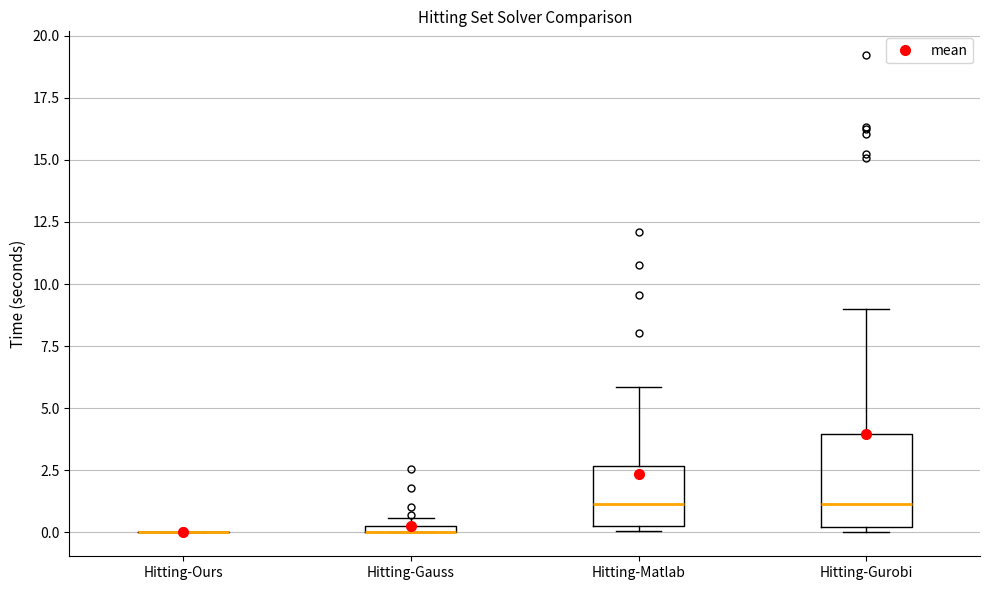

Comparing the boxes themselves (not the whiskers), which one is the tallest?

Hitting-Gurobi